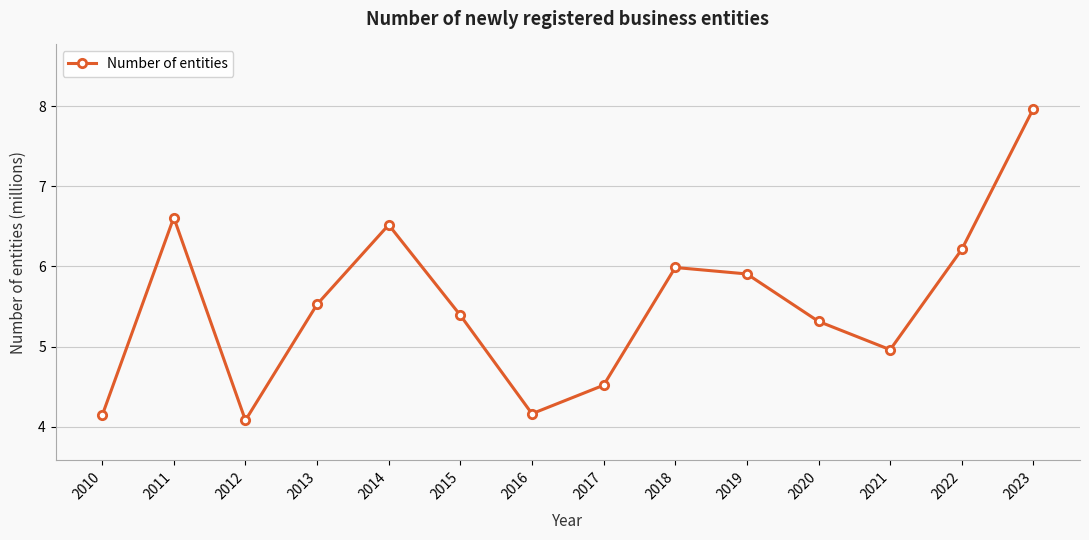

What is the sum of the values at 2010 and 2011?

10.8